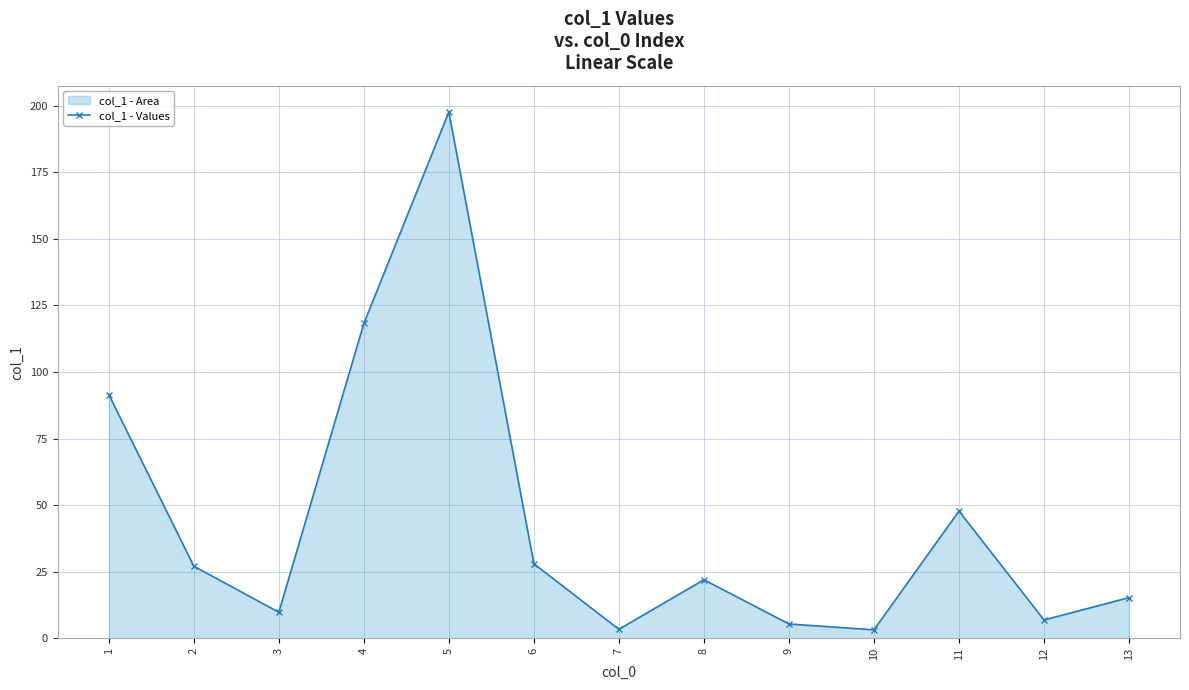

How many lines are shown in the chart?

1